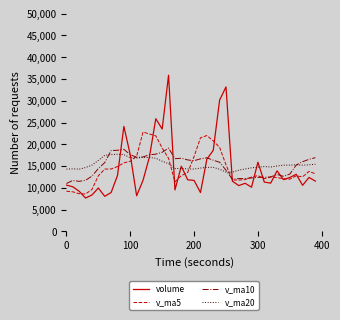

What is the highest value of the v_ma5 series?

22813.6